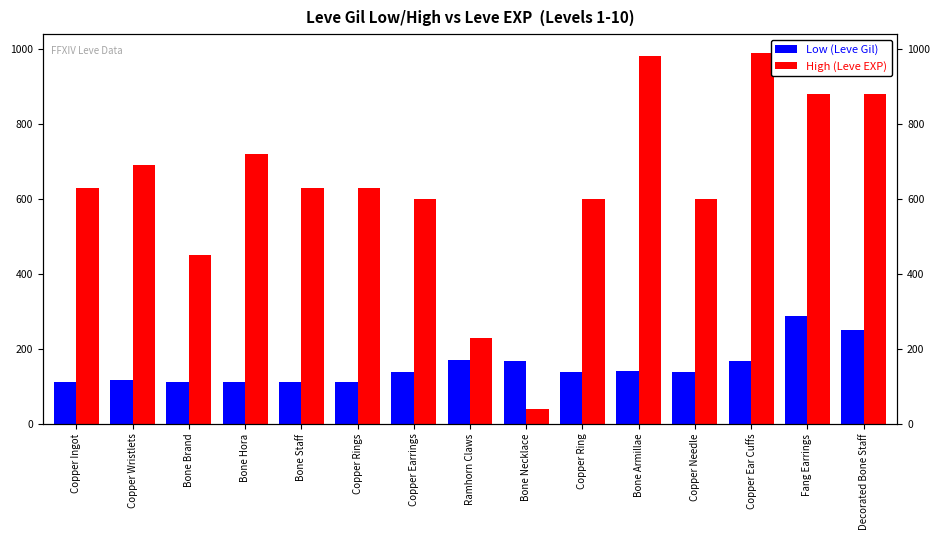

Which has a higher value, Bone Hora or Copper Earrings?

Copper Earrings